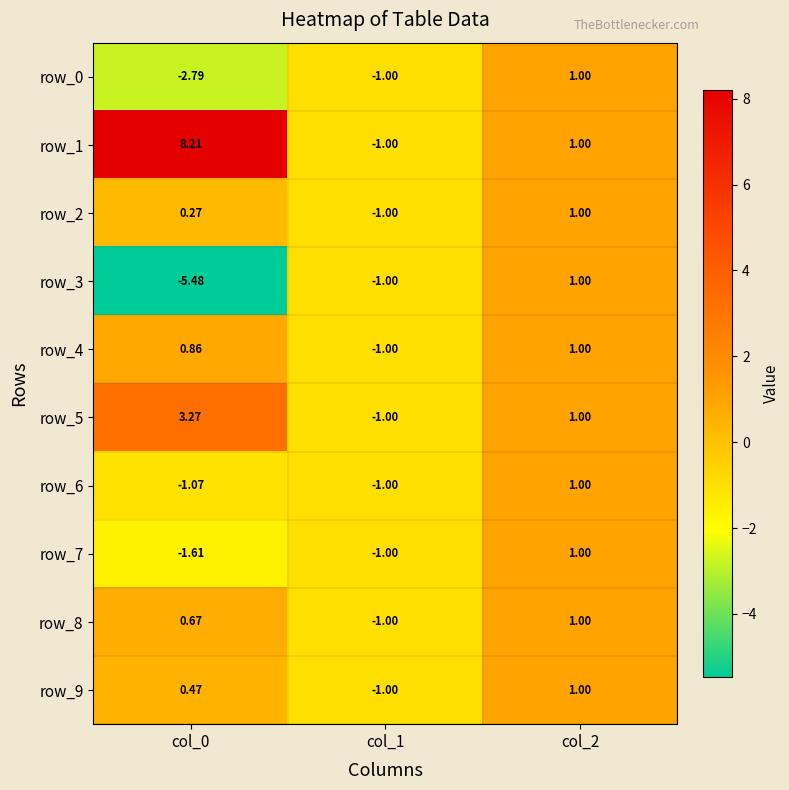

What is the minimum value shown in the chart?

-5.5